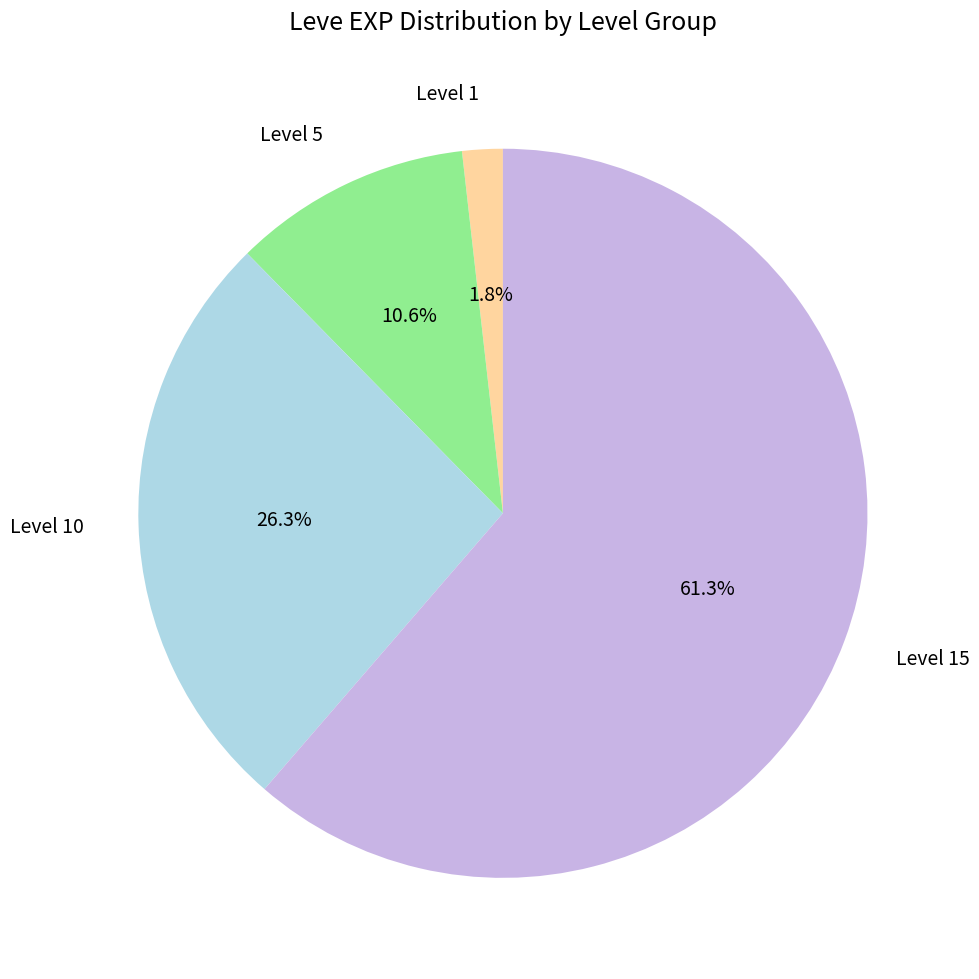

Which has a higher value, Level 5 or Level 1?

Level 5